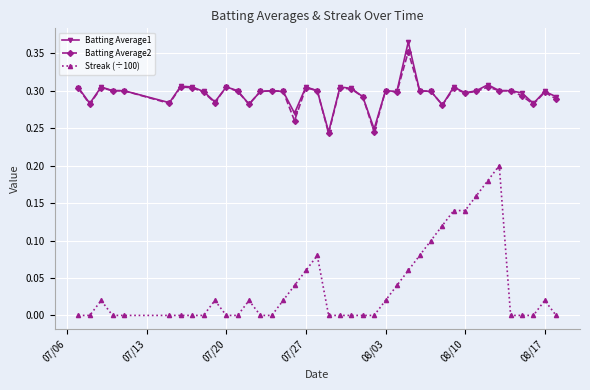

Which series has the widest spread of values?

Streak (÷100)